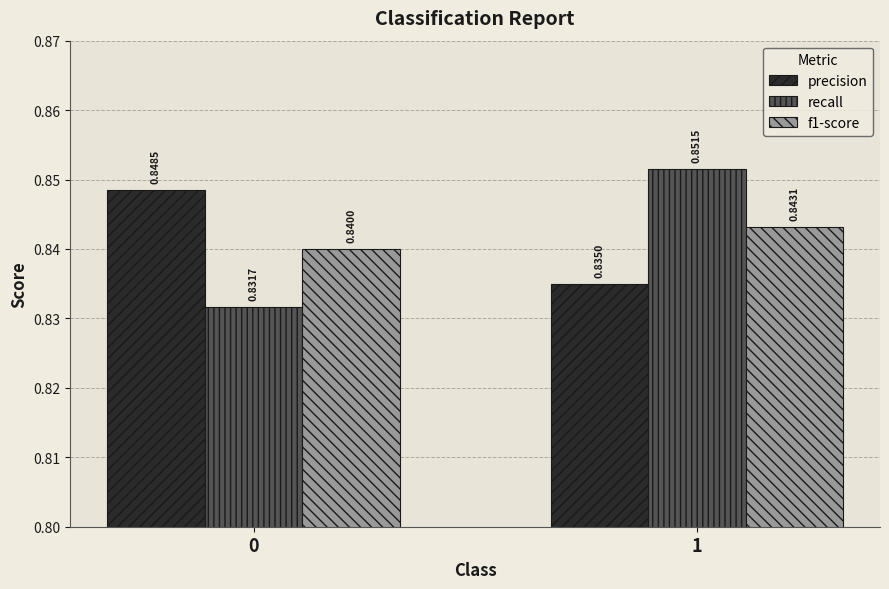

What is the sum of the f1-score values at 1 and 0?

1.7